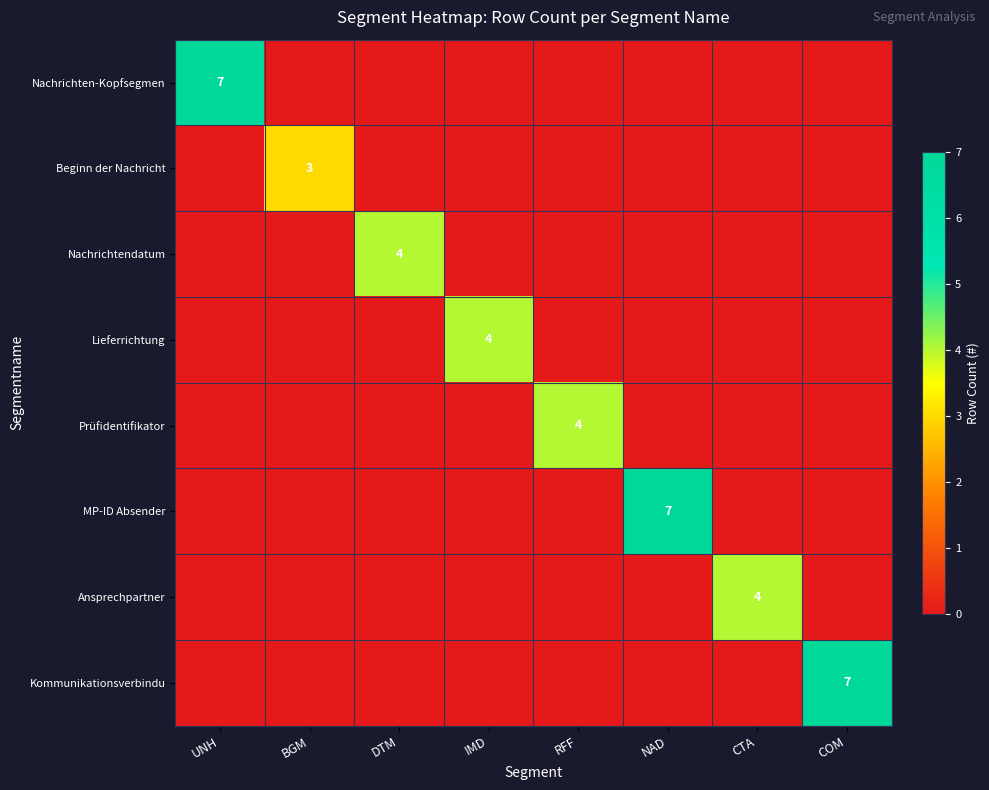

Is it true that Lieferrichtung equals 4 at IMD?

True